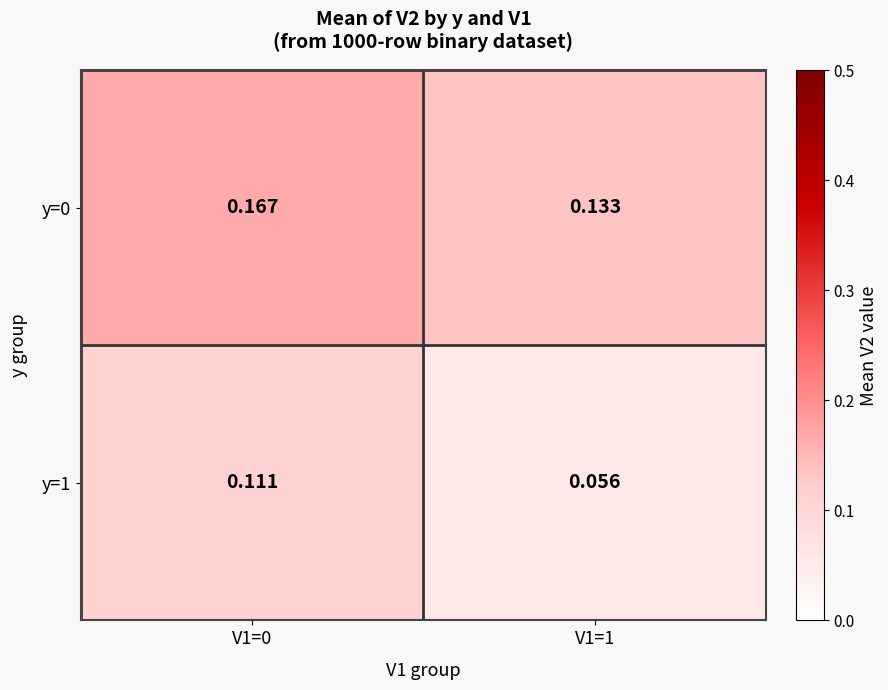

Between V1=0 and V1=1, which is larger?

V1=0